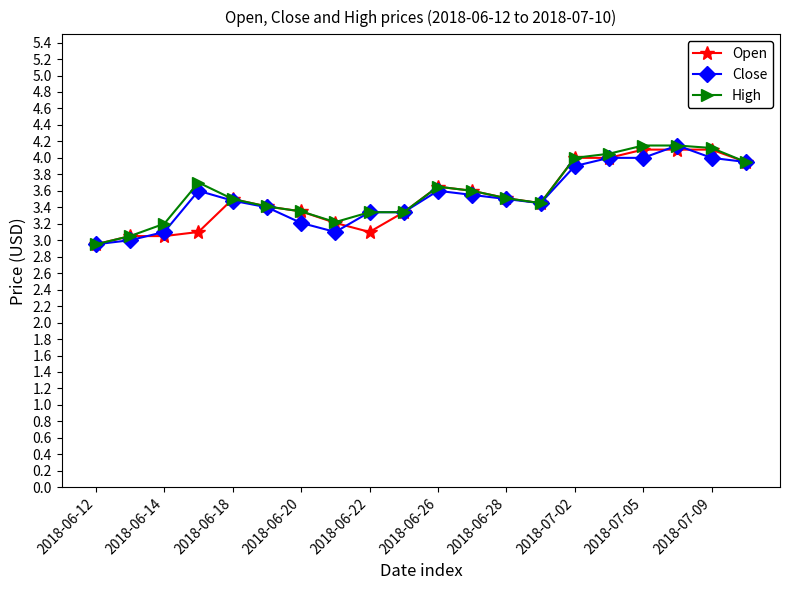

What is the minimum value shown in the chart?

3.0